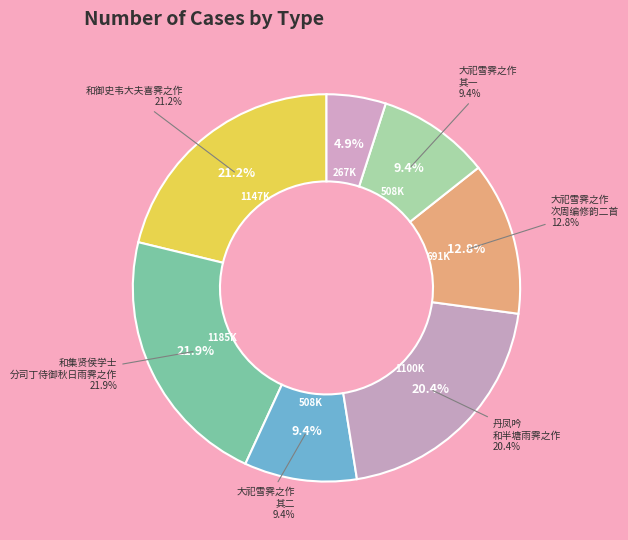

What is the change in value from 和集贤侯学士分司丁侍御秋日雨霁之作 to 大祀雪霁之作次周编修韵二首 其二?

-676920